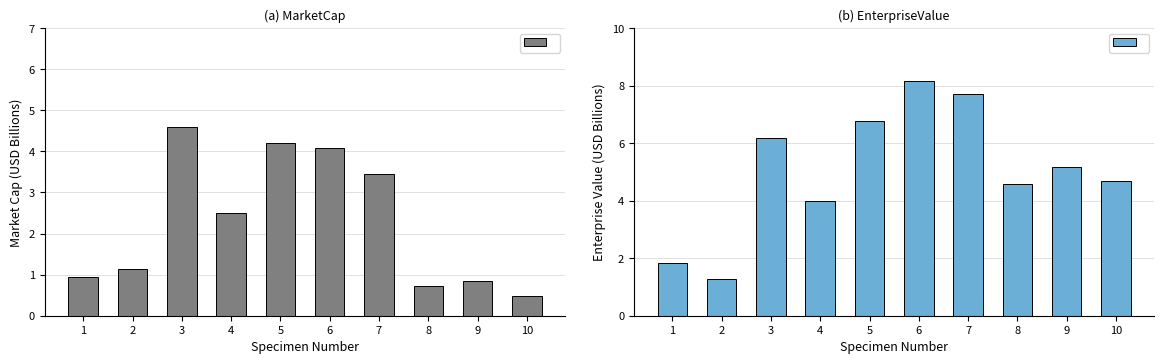

Reading left to right, transcribe all the data shown in this chart.

MarketCap (Before): 1.0	1.1	4.6	2.5	4.2	4.1	3.4	0.7	0.9	0.5
EnterpriseValue (After): 1.8	1.3	6.2	4.0	6.8	8.2	7.7	4.6	5.2	4.7